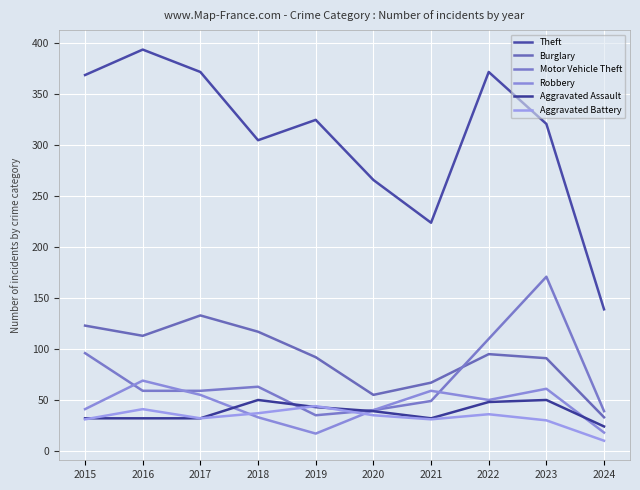

What is the smallest value displayed?

10